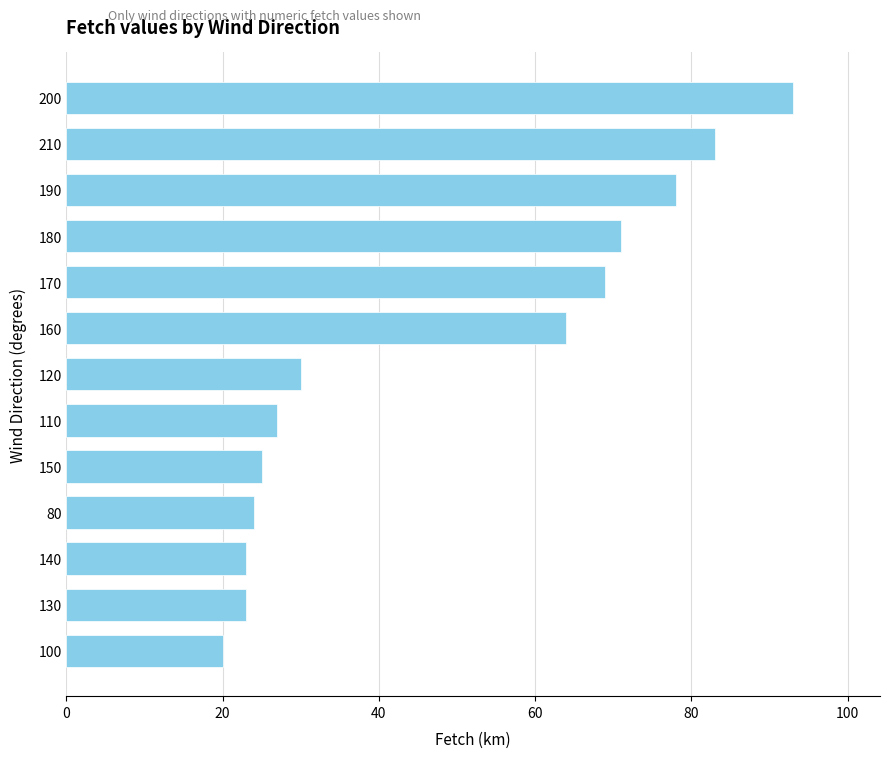

Reading top to bottom, transcribe all the data shown in this chart.

200=93	210=83	190=78	180=71	170=69	160=64	120=30	110=27	150=25	80=24	140=23	130=23	100=20